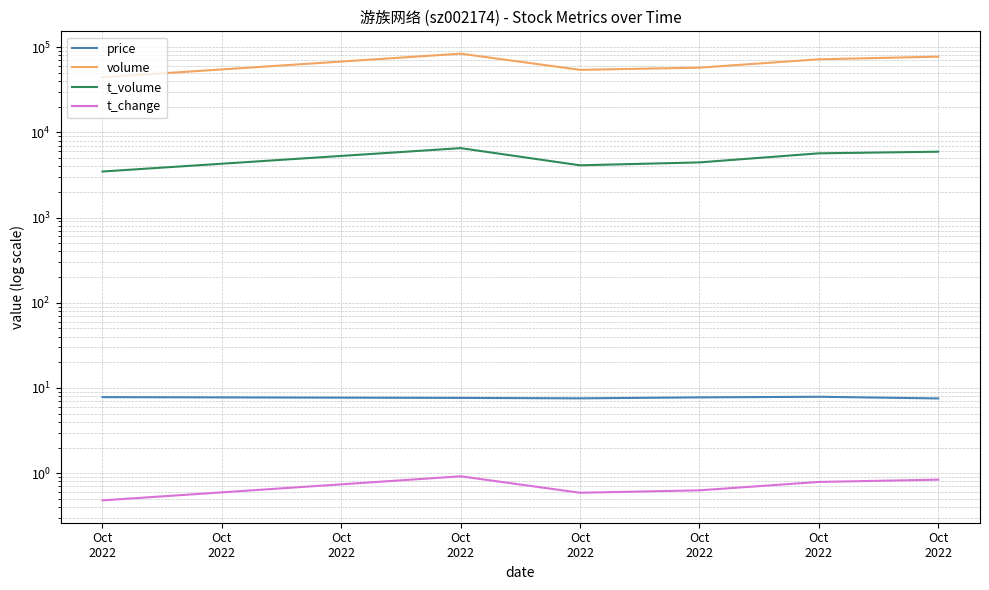

Which category has the lowest value across all series?

Oct
2022